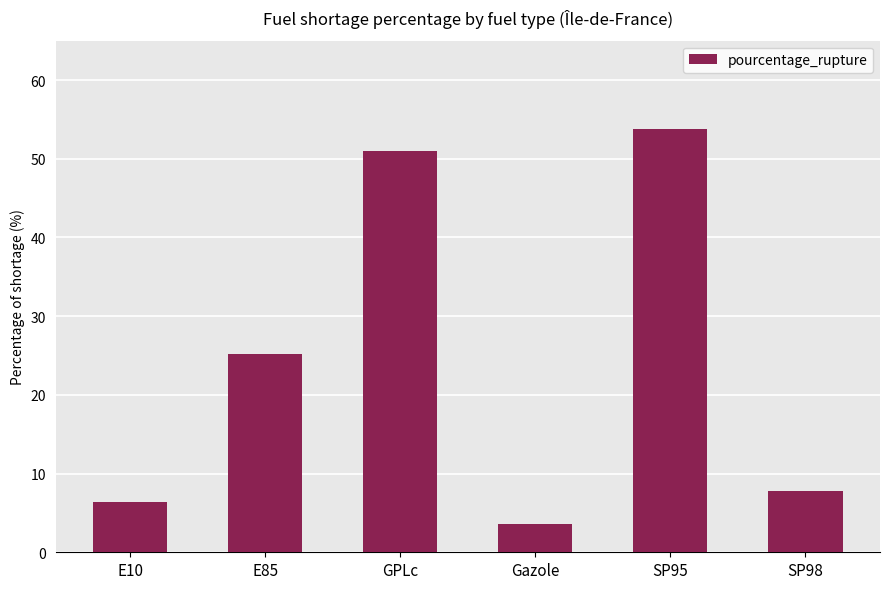

What is the greatest value displayed?

53.7